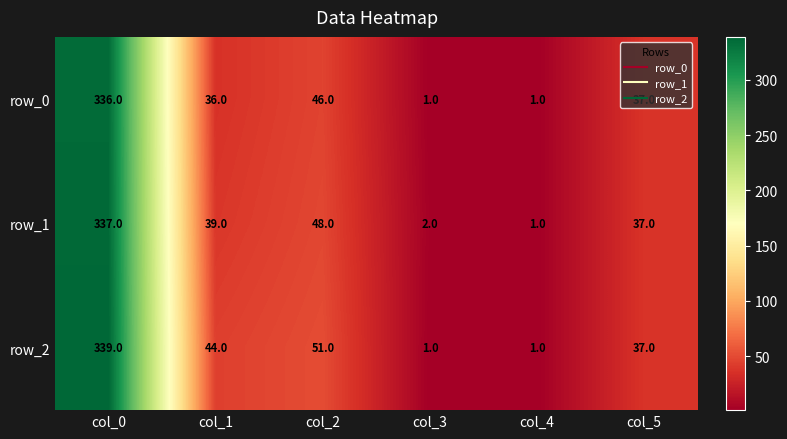

What value does the row_2 series have at col_1, to the nearest 5?

45